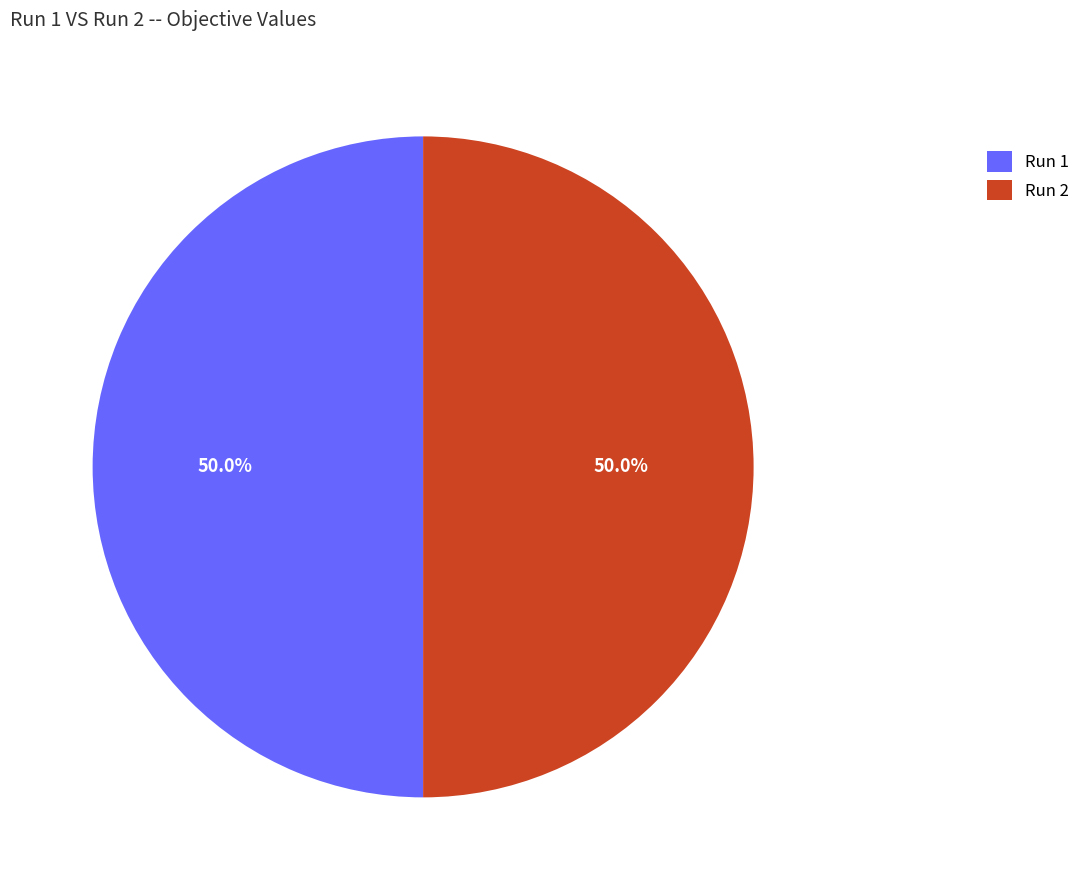

How many segments does this pie chart have?

2